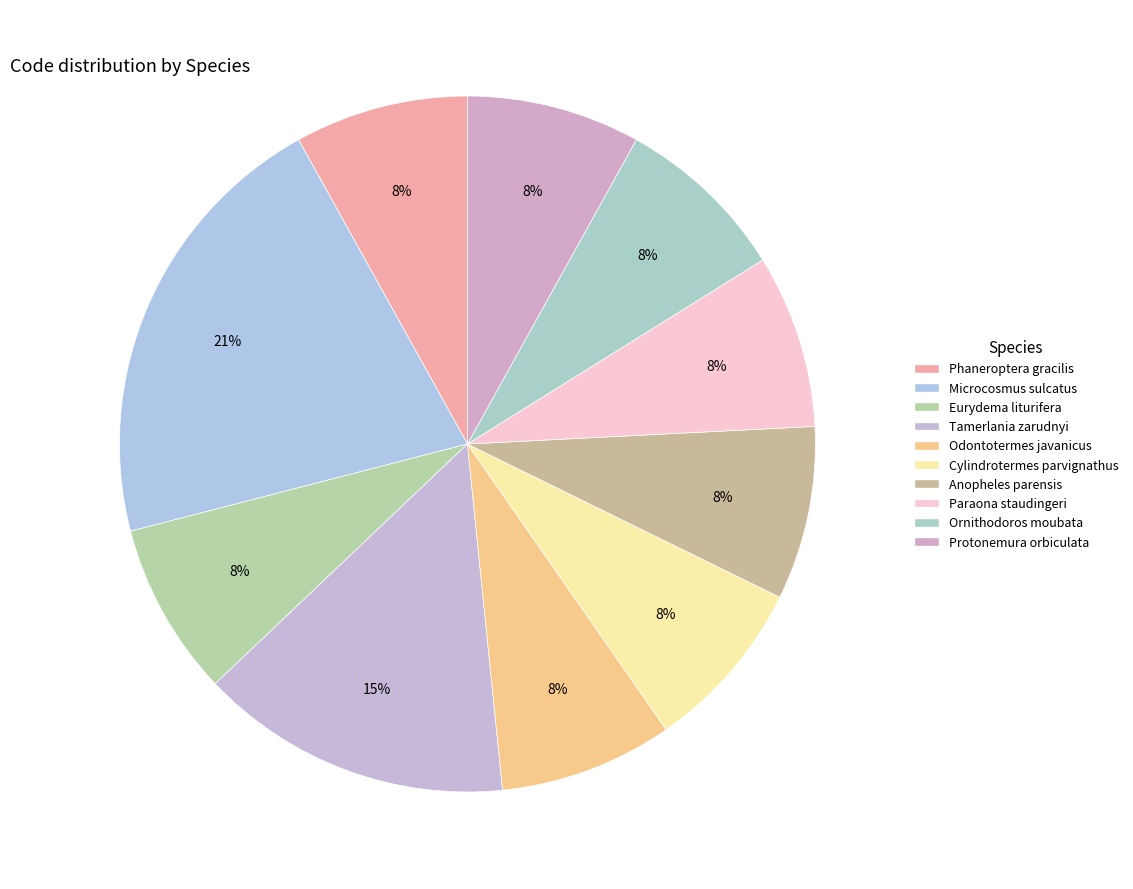

Is there any slice that represents more than half of the pie?

No